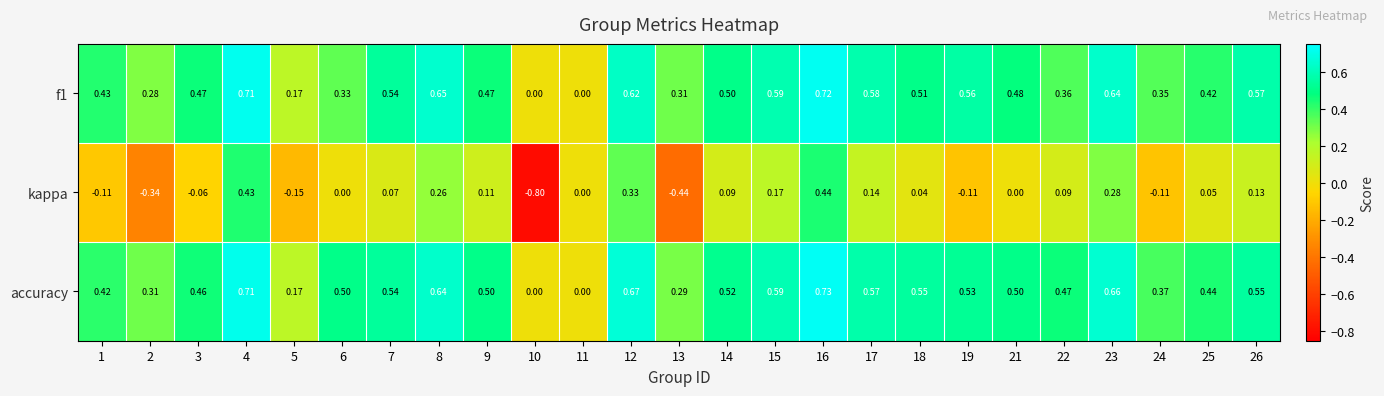

Which series has the largest total across all categories?

accuracy